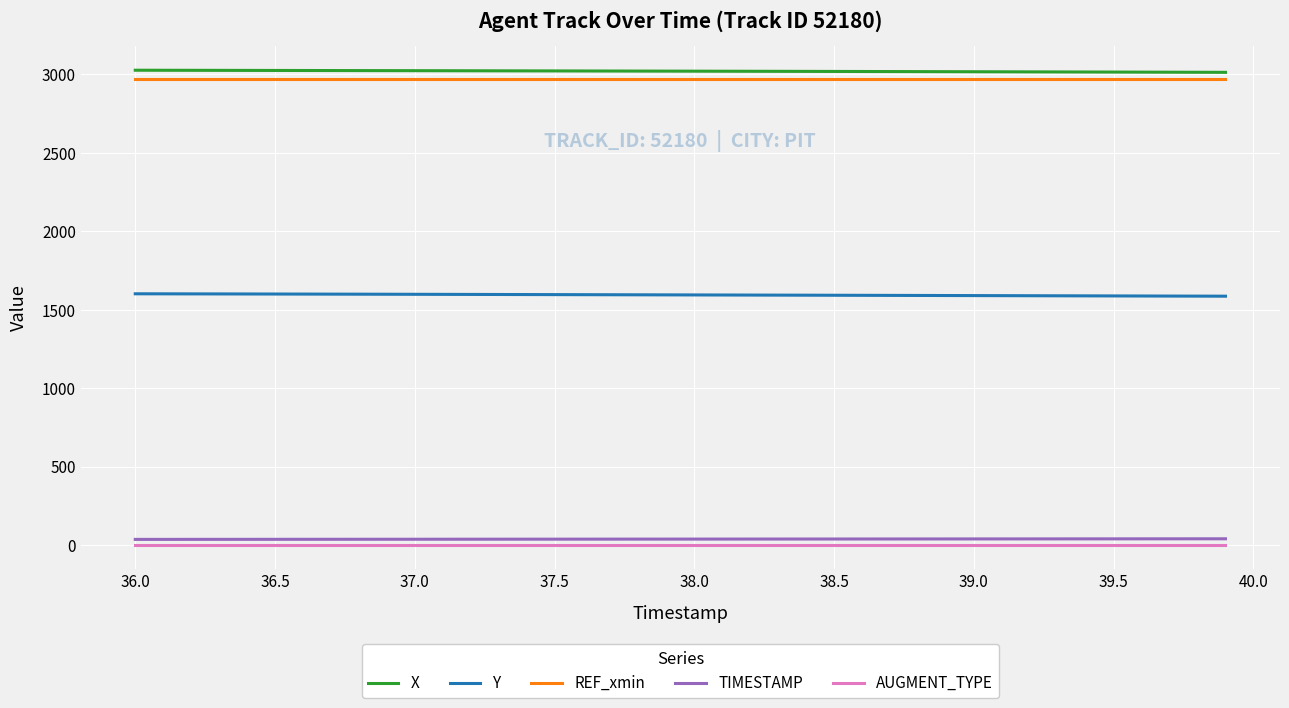

What is the maximum value for Y?

1601.3